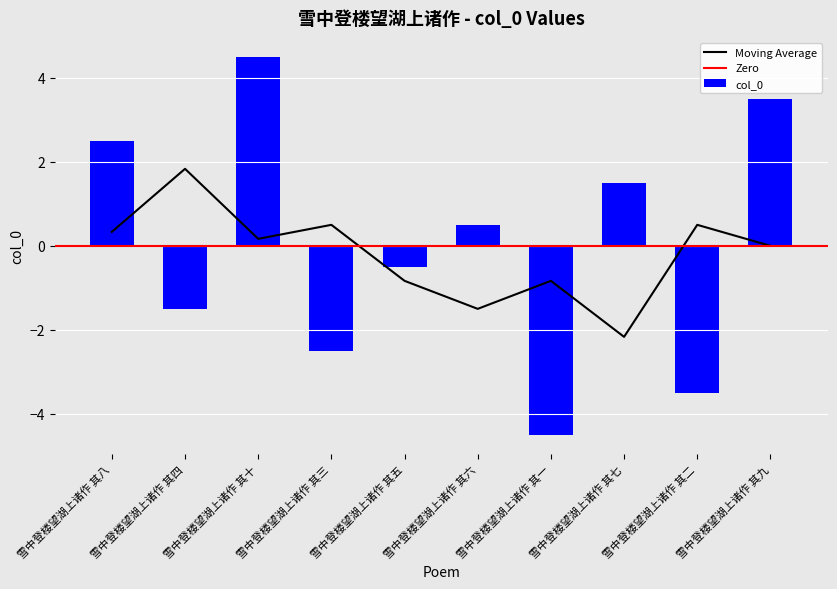

Which has a higher value, 雪中登楼望湖上诸作 其三 or 雪中登楼望湖上诸作 其一?

雪中登楼望湖上诸作 其三